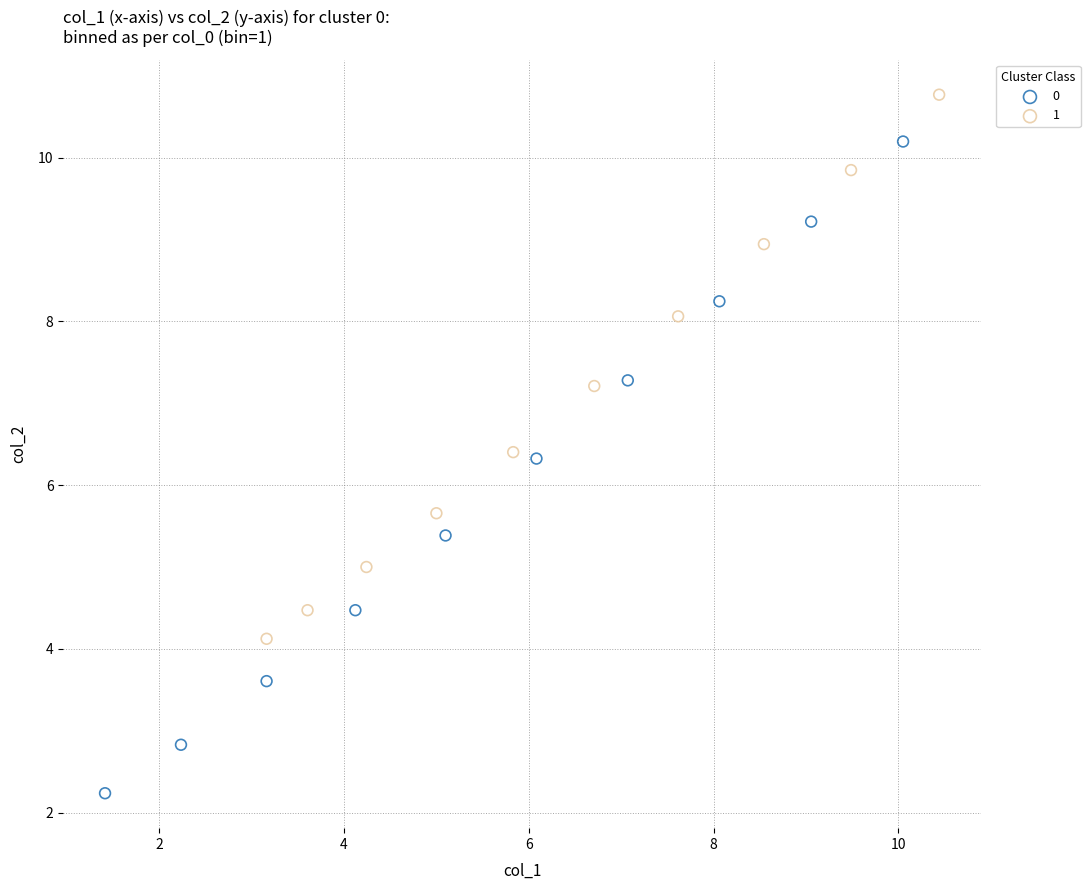

What are all the series names shown in the legend?

0, 1